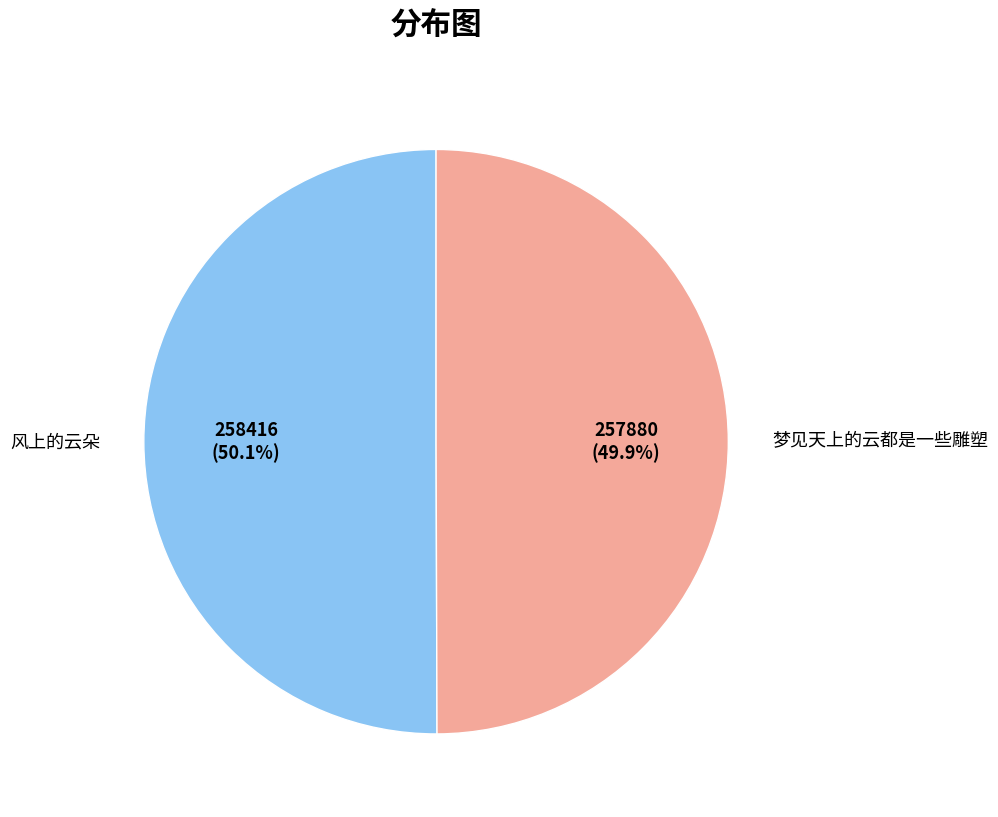

How many slices are in this pie chart?

2